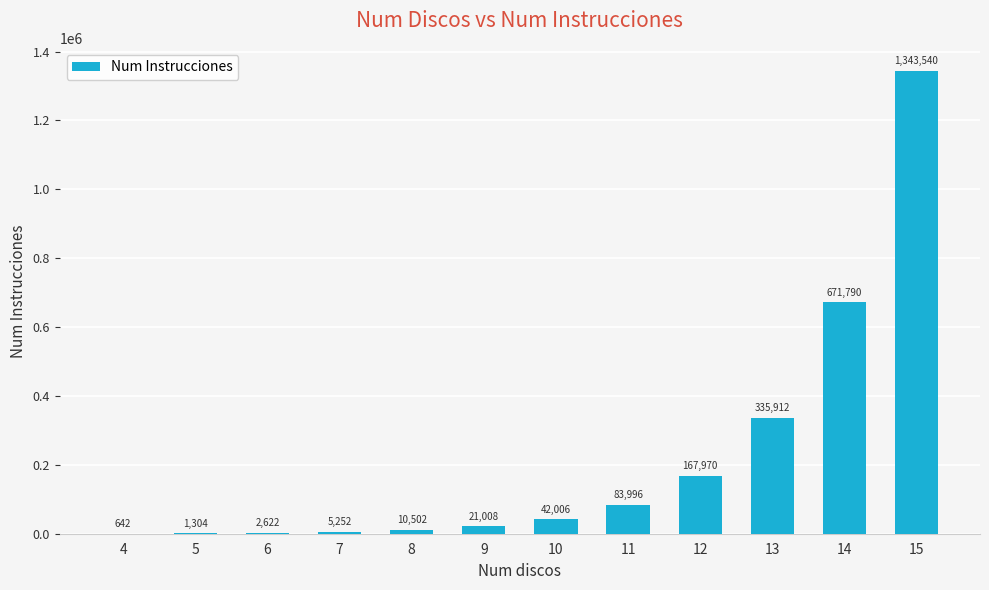

At which category does the chart reach its peak across all series?

15